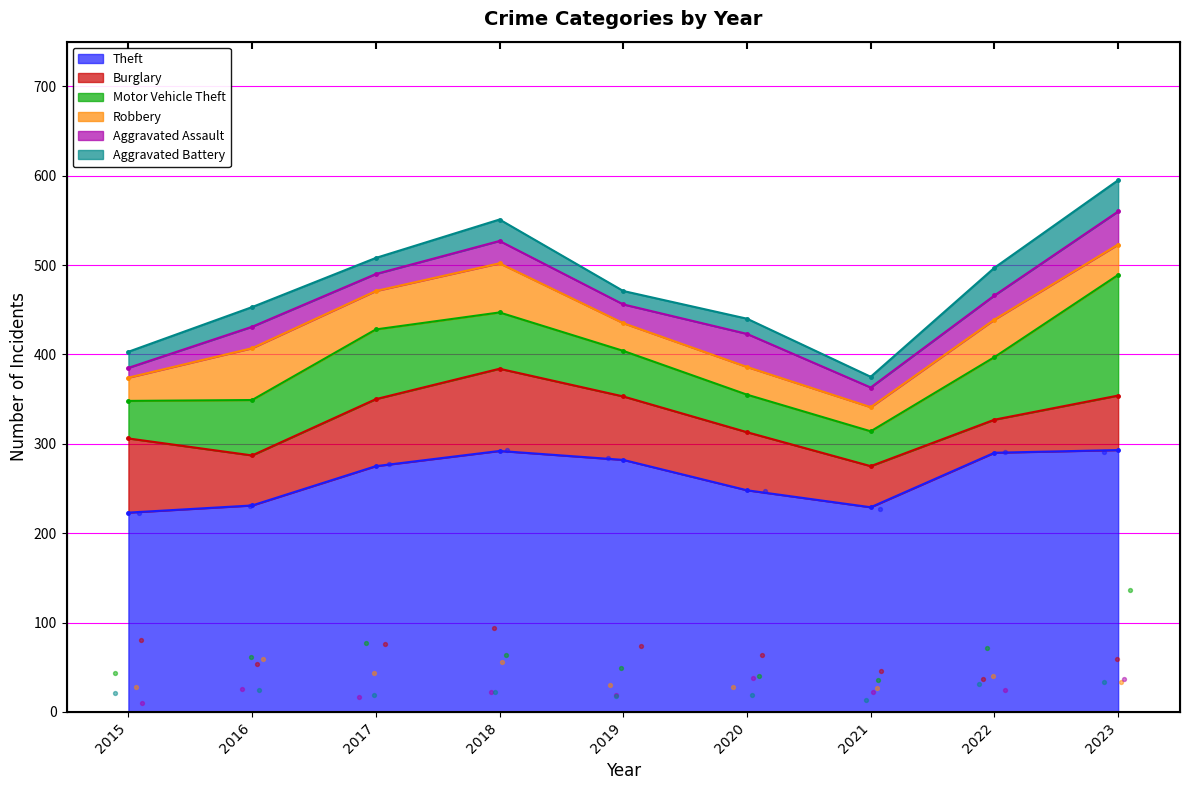

Which series has the largest total across all categories?

Theft